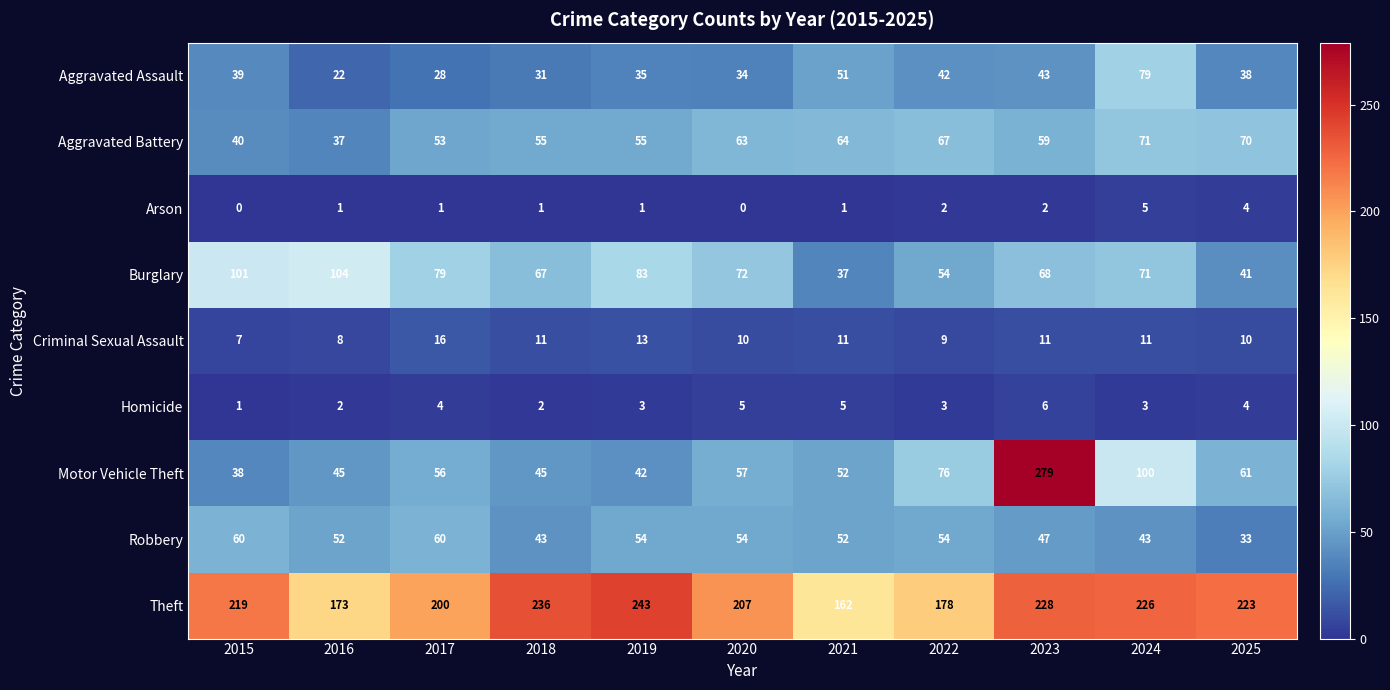

List the labels in order of Aggravated Assault value, largest first.

2024, 2021, 2023, 2022, 2015, 2025, 2019, 2020, 2018, 2017, 2016